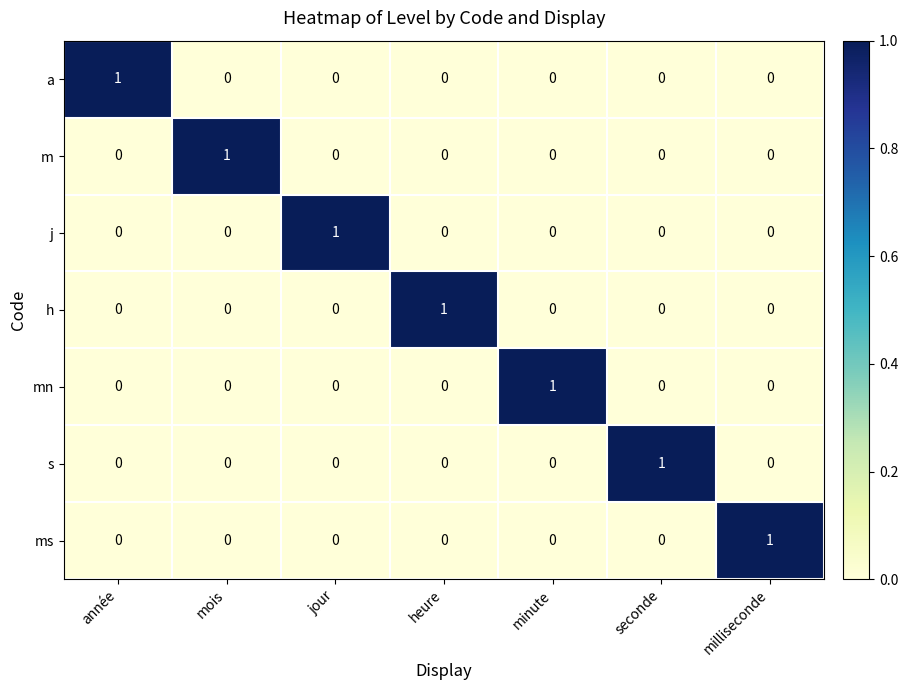

At how many categories does at least one series exceed 0?

7